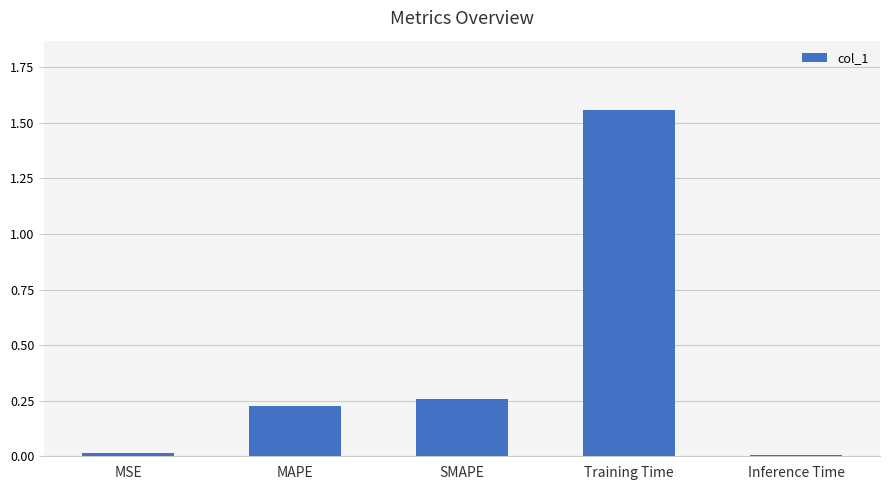

The value at Training Time is 1.0. True or false?

False